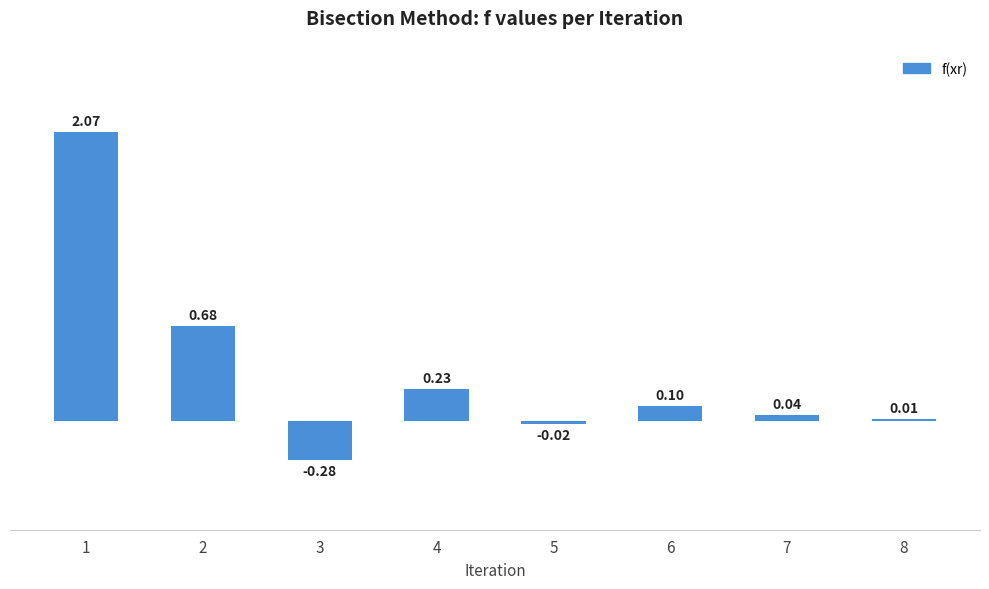

What is the average value?

0.4